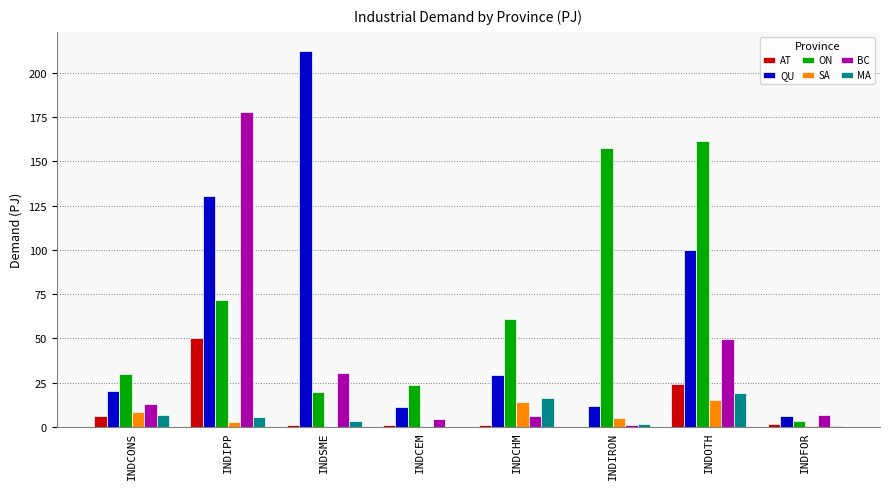

At which category is the sum across all series the highest?

INDIPP